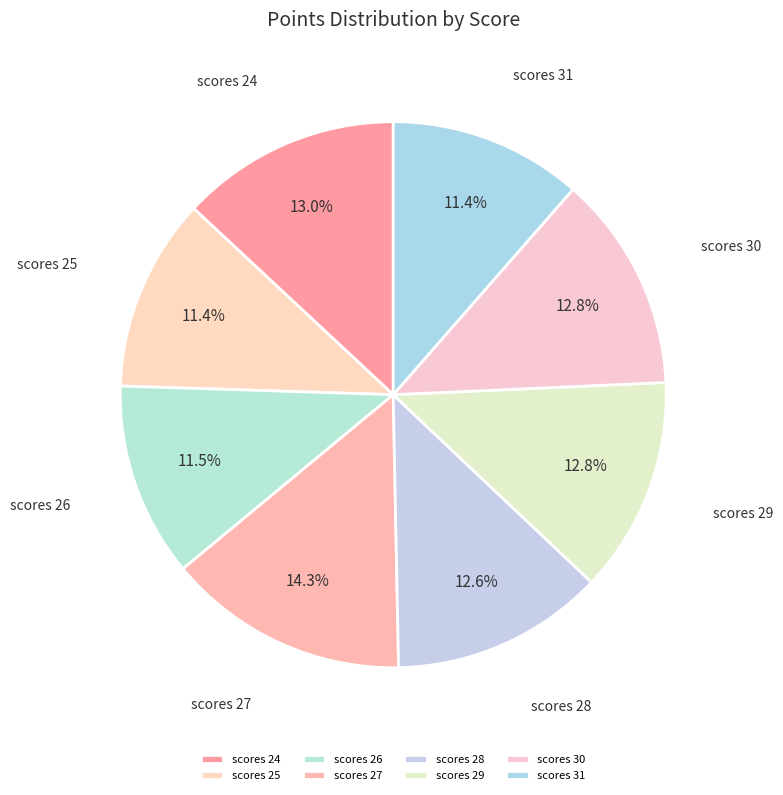

Which category has the biggest portion of the pie?

scores 27